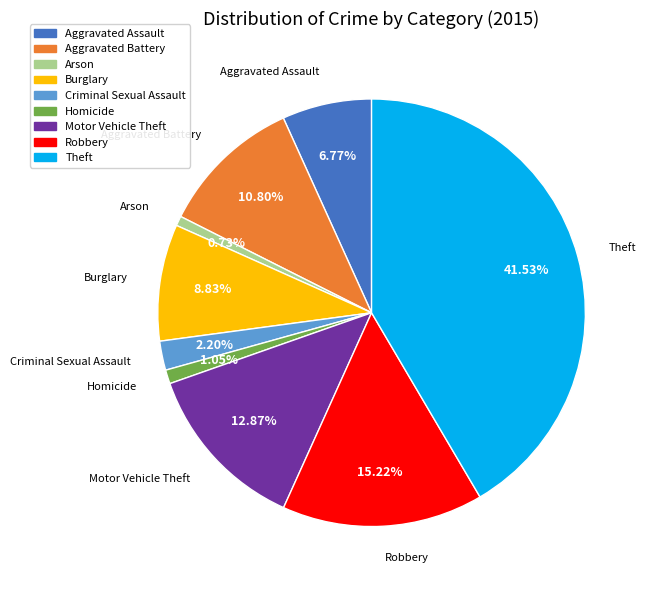

Which category has the biggest portion of the pie?

Theft